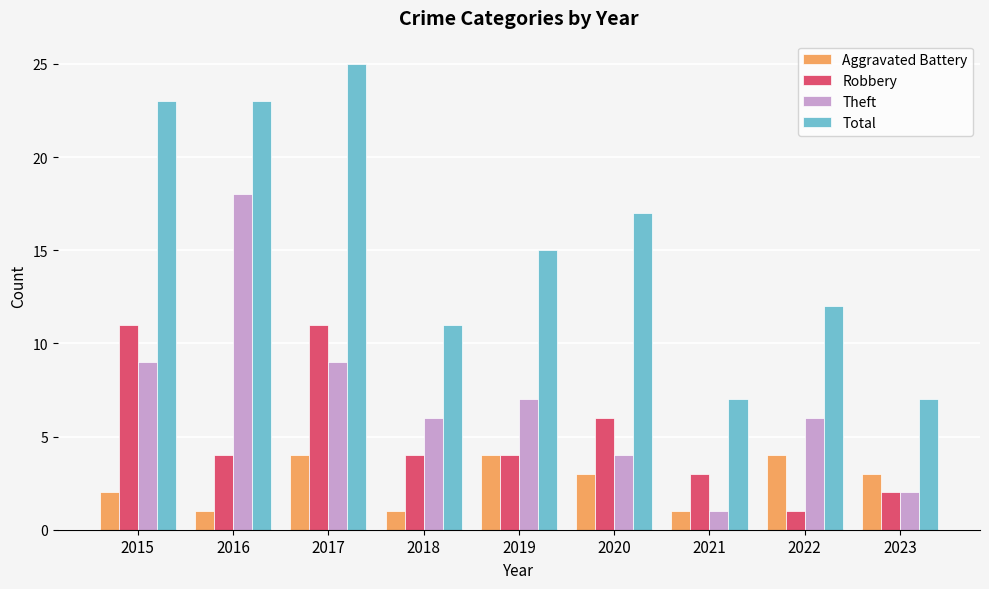

Does the chart contain stacked bars?

No